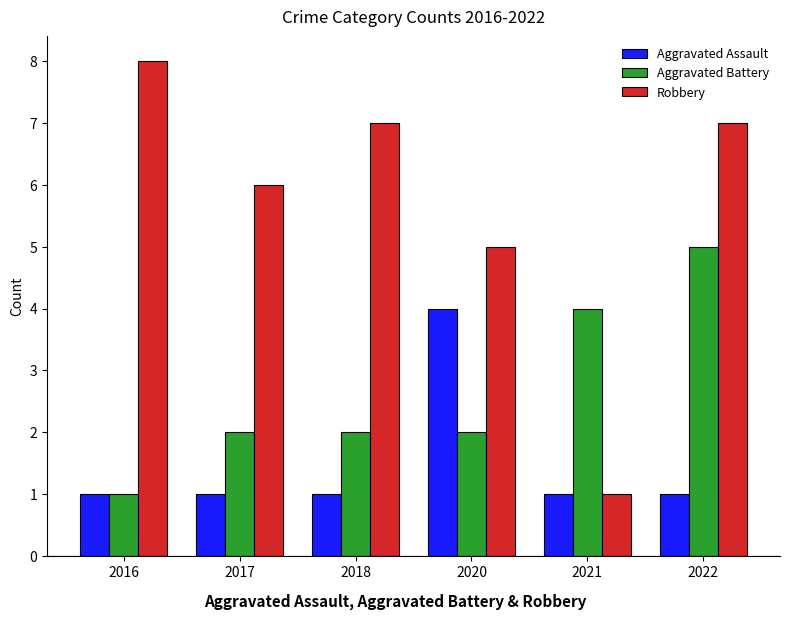

Rank the series by their average value, from lowest to highest.

Aggravated Assault, Aggravated Battery, Robbery